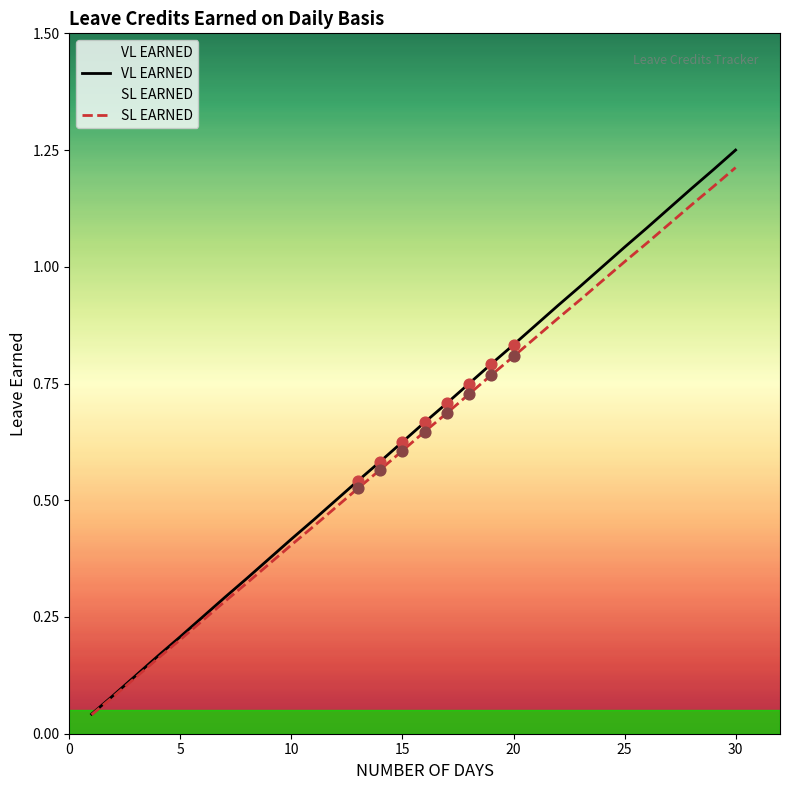

Which series reaches the minimum Y coordinate?

SL EARNED